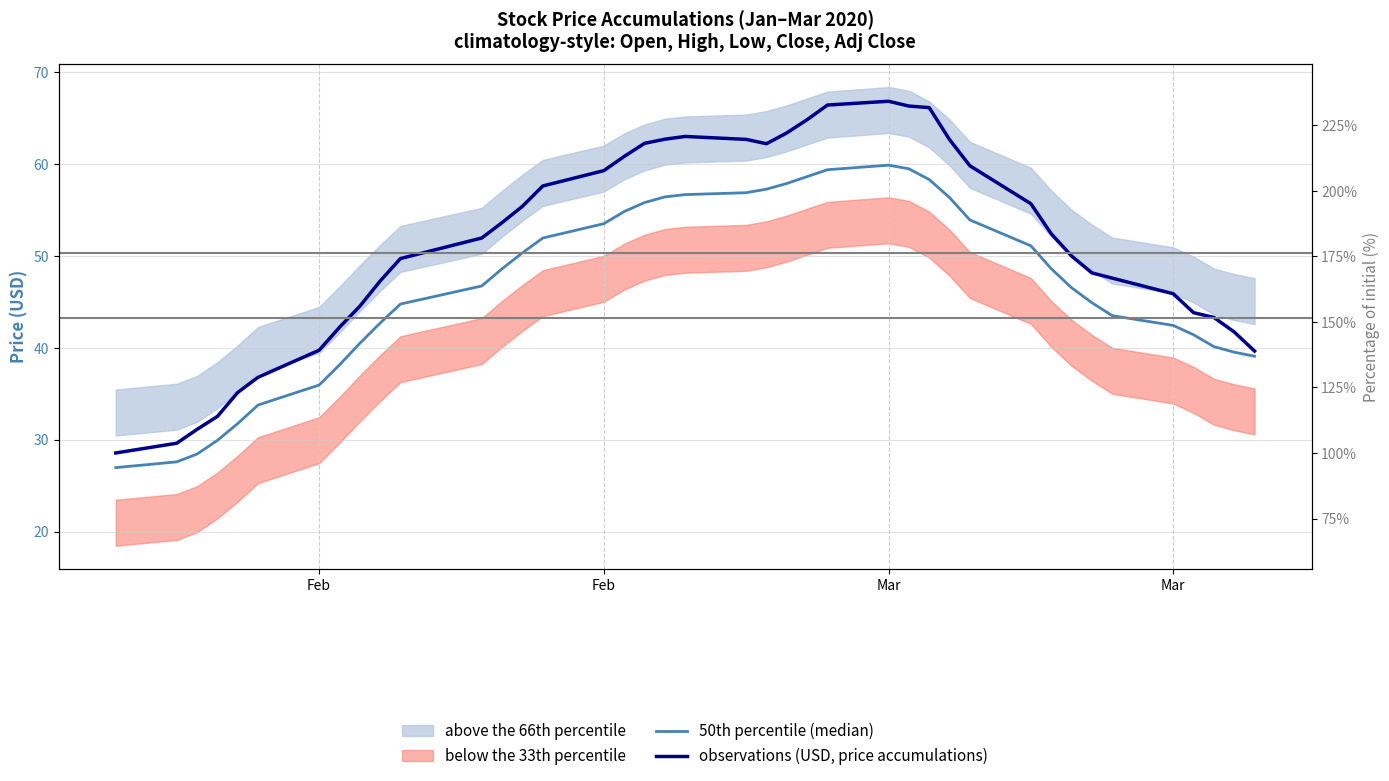

True or false: 50th percentile (median) has more than 0 points higher than both neighbors.

True